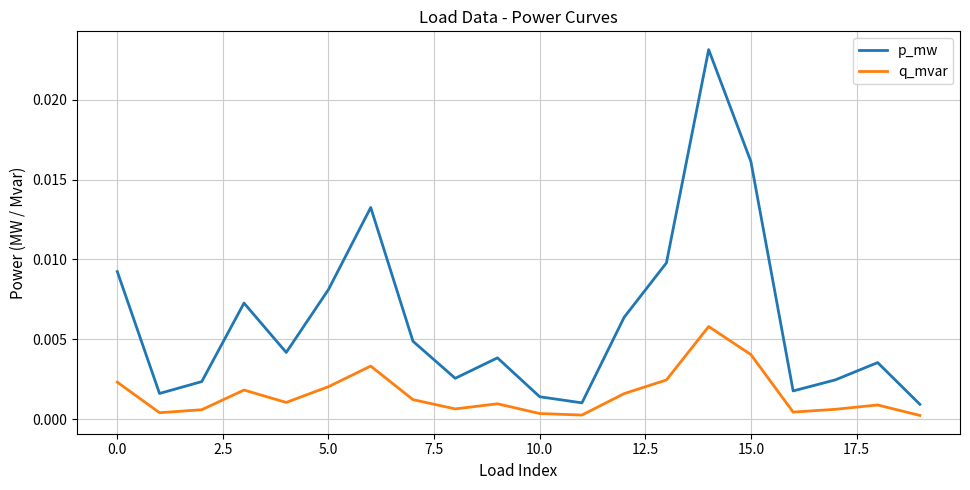

True or false: p_mw and q_mvar intersect in this chart.

False